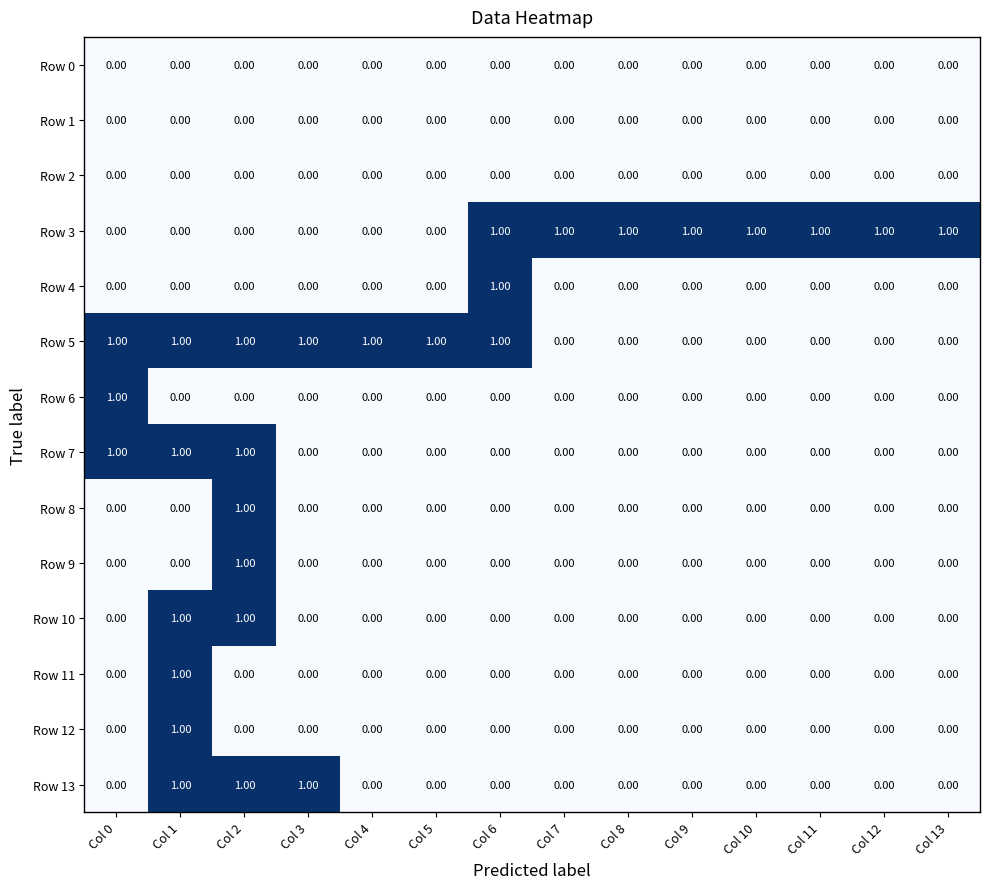

What is the difference between the highest and lowest values at Col 1?

1